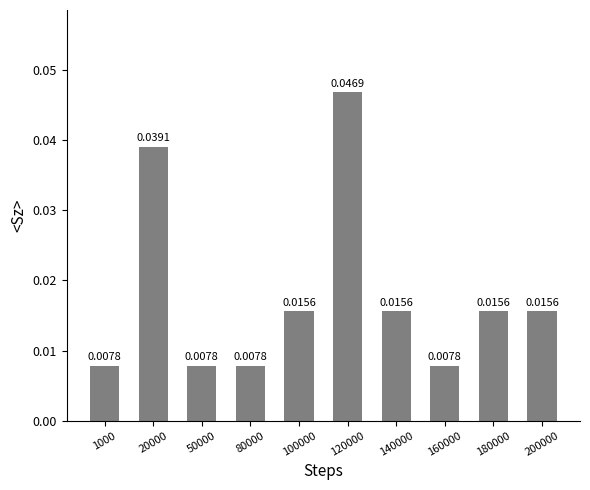

Does the chart contain stacked bars?

No